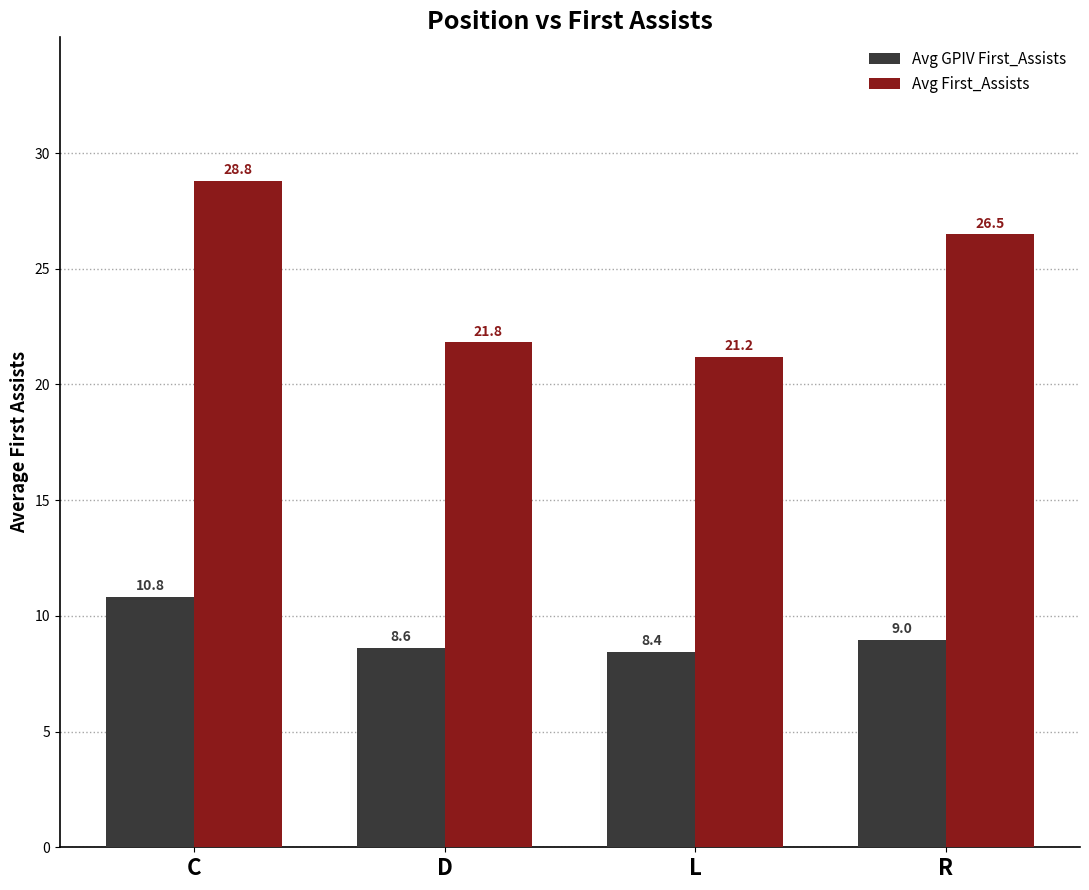

At which category is the sum across all series the highest?

C